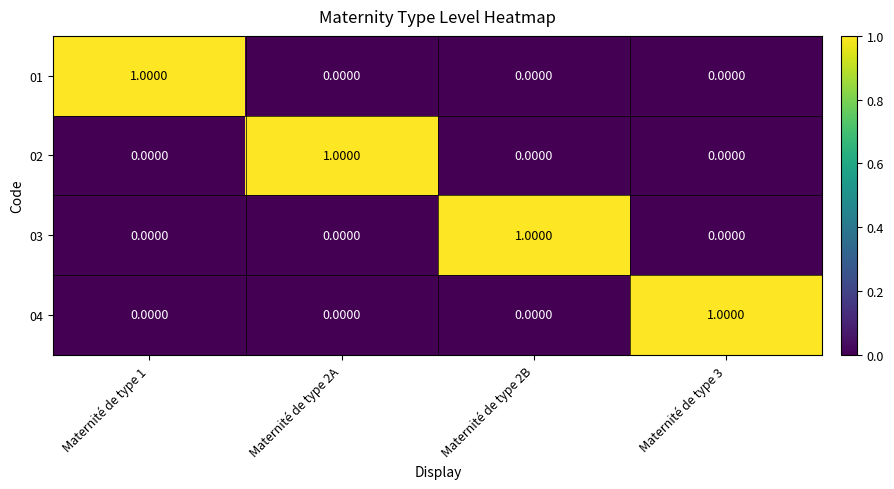

Is the value of 03 at Maternité de type 2B greater than the value of 04 at Maternité de type 2B?

Yes